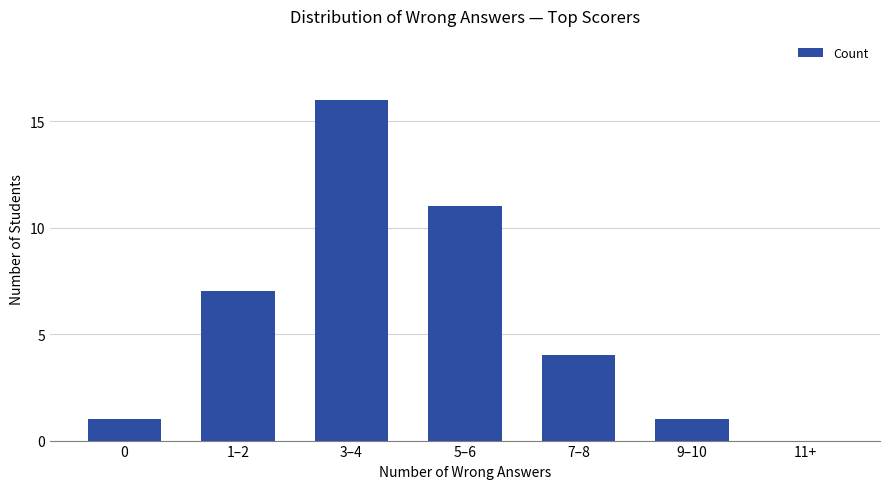

The chart shows a value of 4 at 7–8. True or false?

True